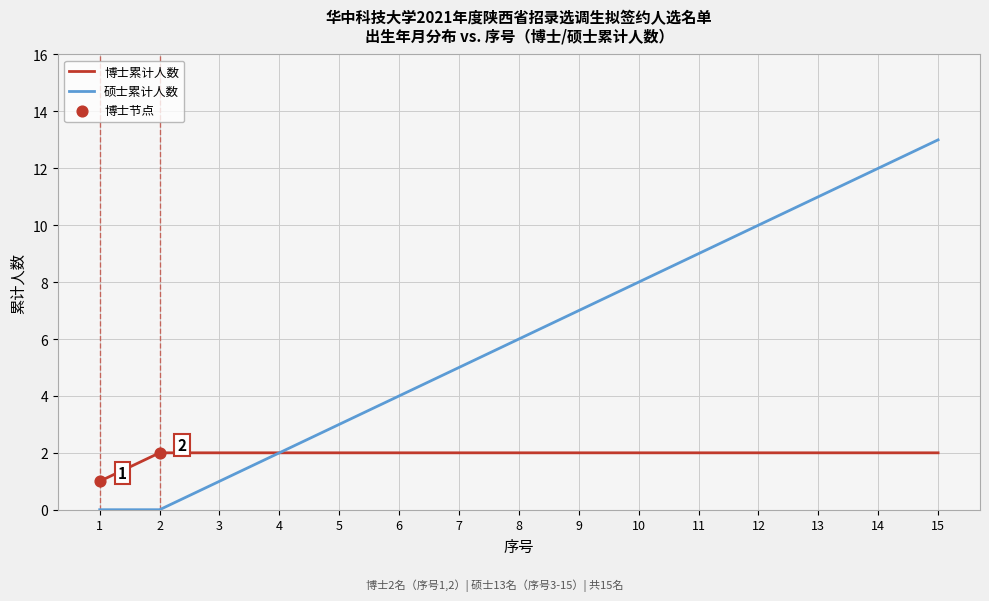

At which category is the sum across all series the highest?

15